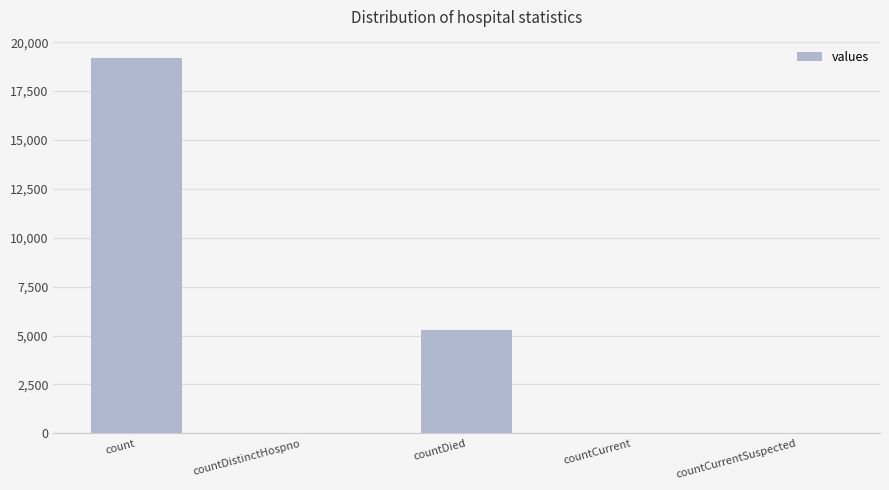

The value at countDied is 8732. True or false?

False